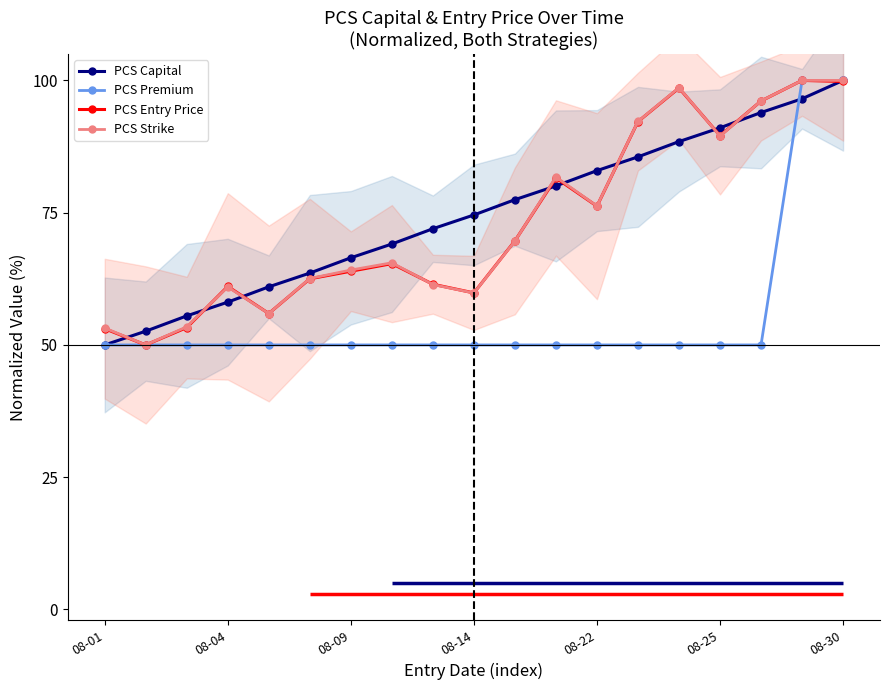

True or false: PCS Capital has more than 1 points higher than both neighbors.

False